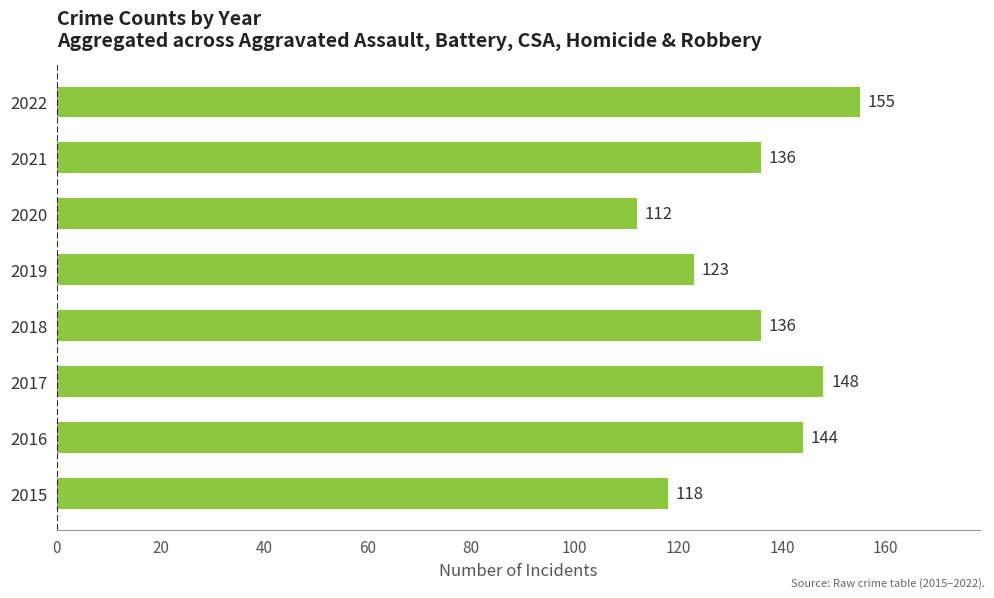

What is the difference between the maximum and minimum values?

43